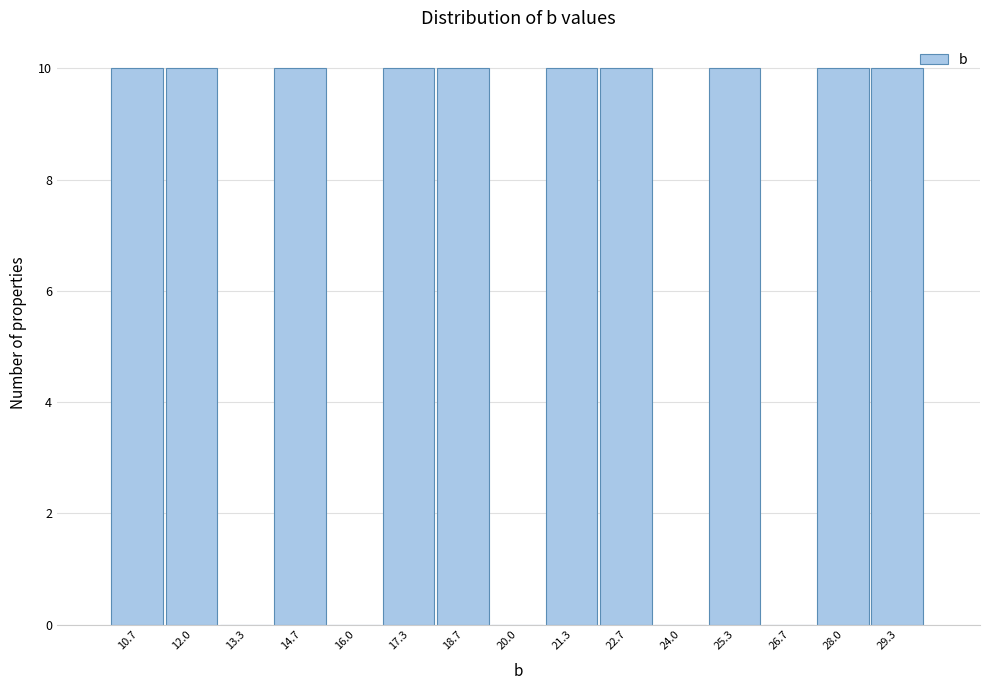

How tall is the bar that spans 28.6 to 30.0 on the x-axis? Neither the bar edges nor the heights are printed on the chart, so give them approximately, as read against the axes.

10